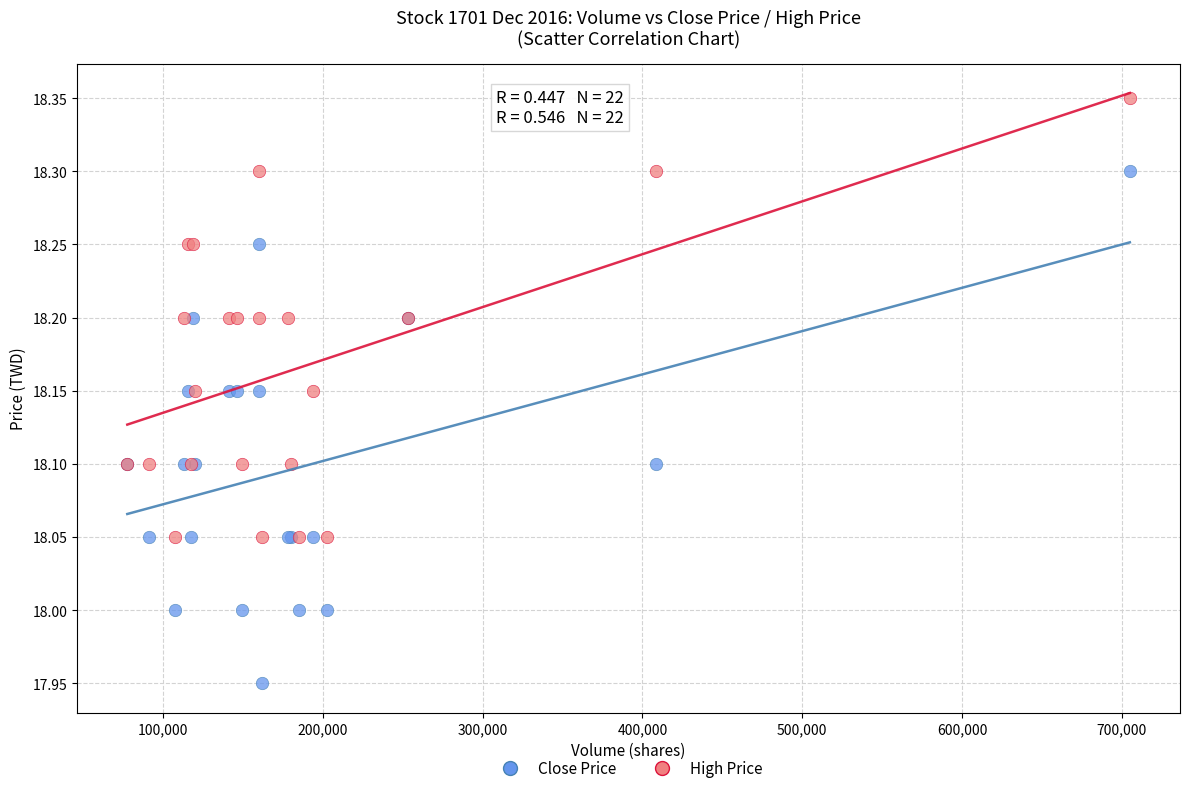

Which series reaches the maximum Y coordinate?

High Price